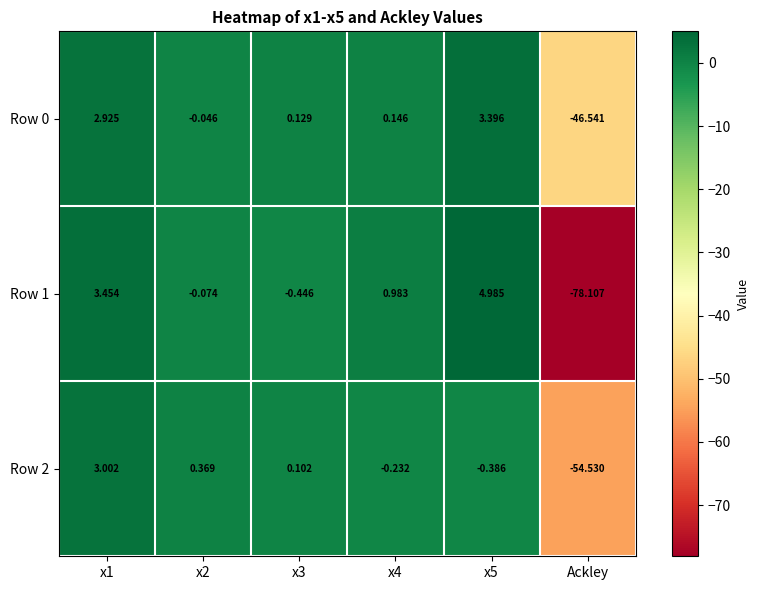

Which series has the largest range (max minus min)?

Row 1